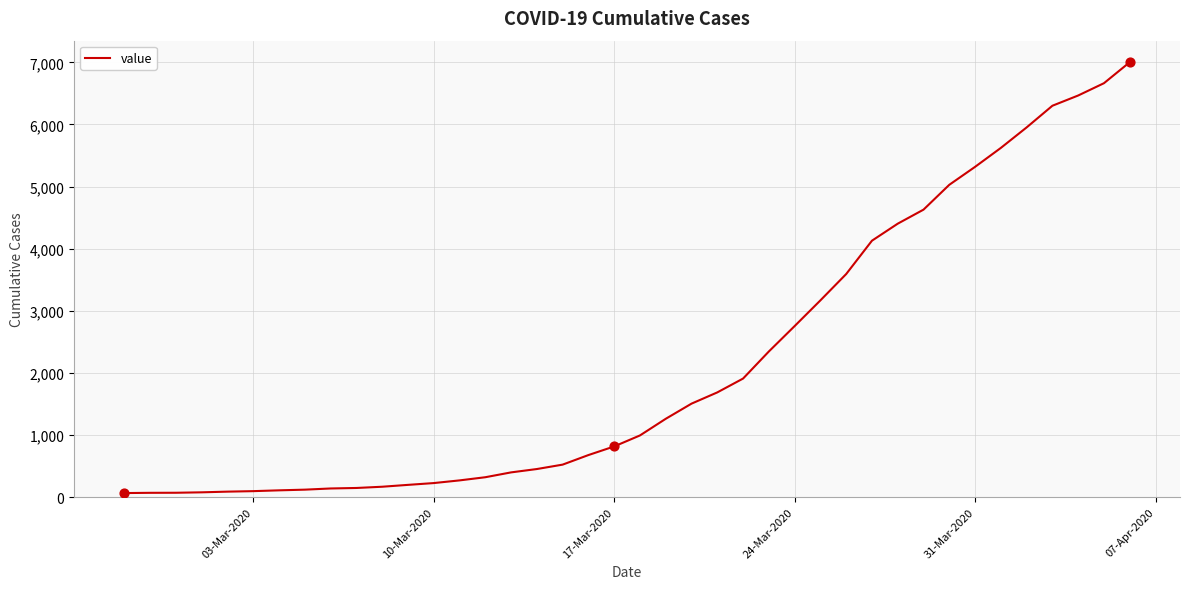

What is the greatest value displayed?

7002